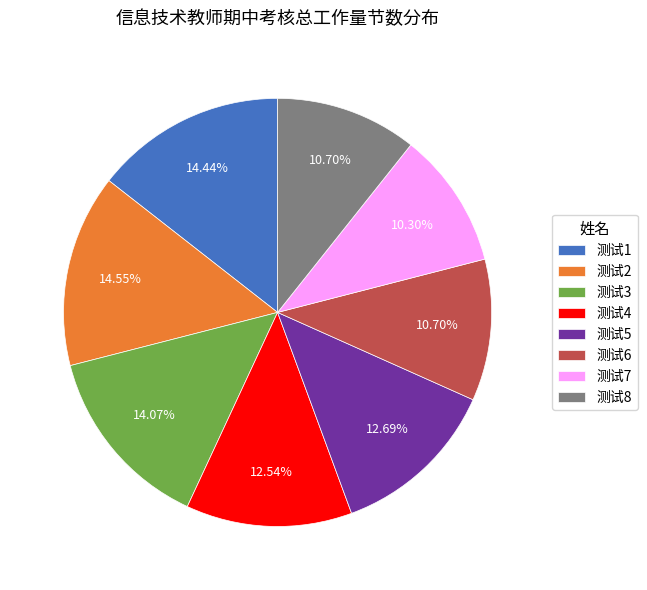

Count the number of slices in the pie.

8